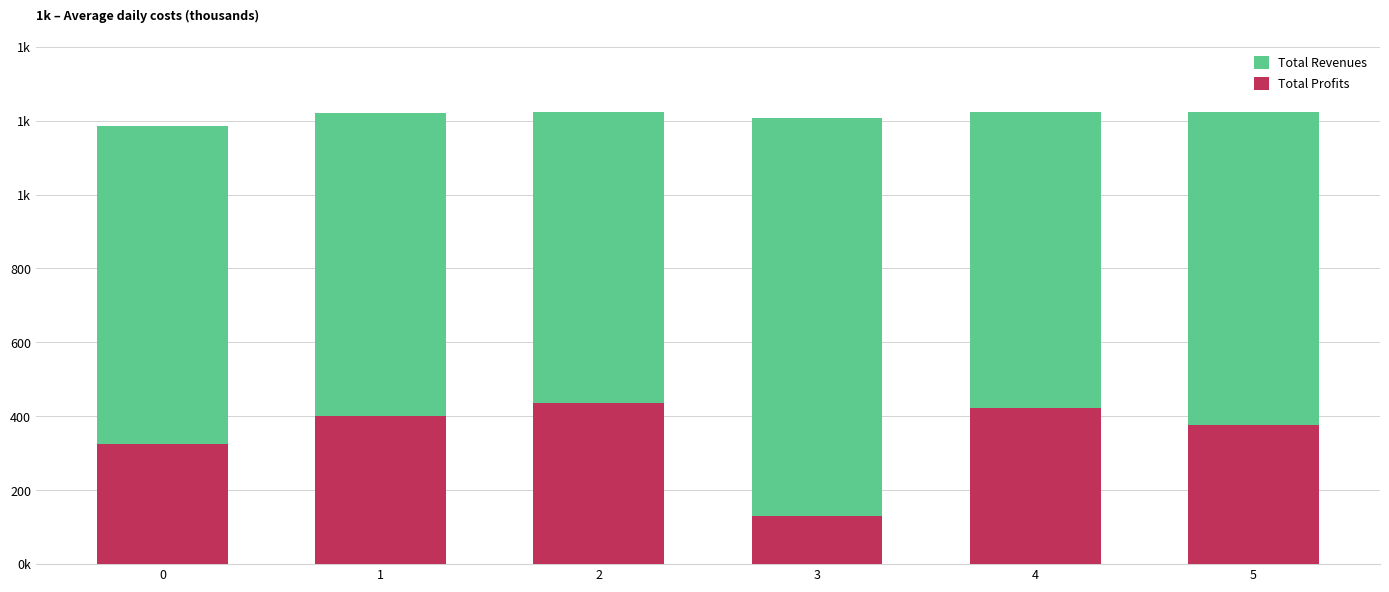

What is the difference between the maximum and second lowest values in the Total Revenues series?

18.8